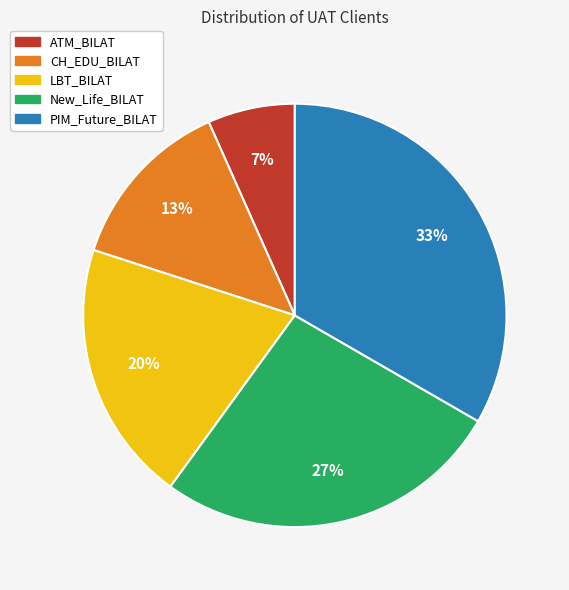

Does any single category account for the majority?

No